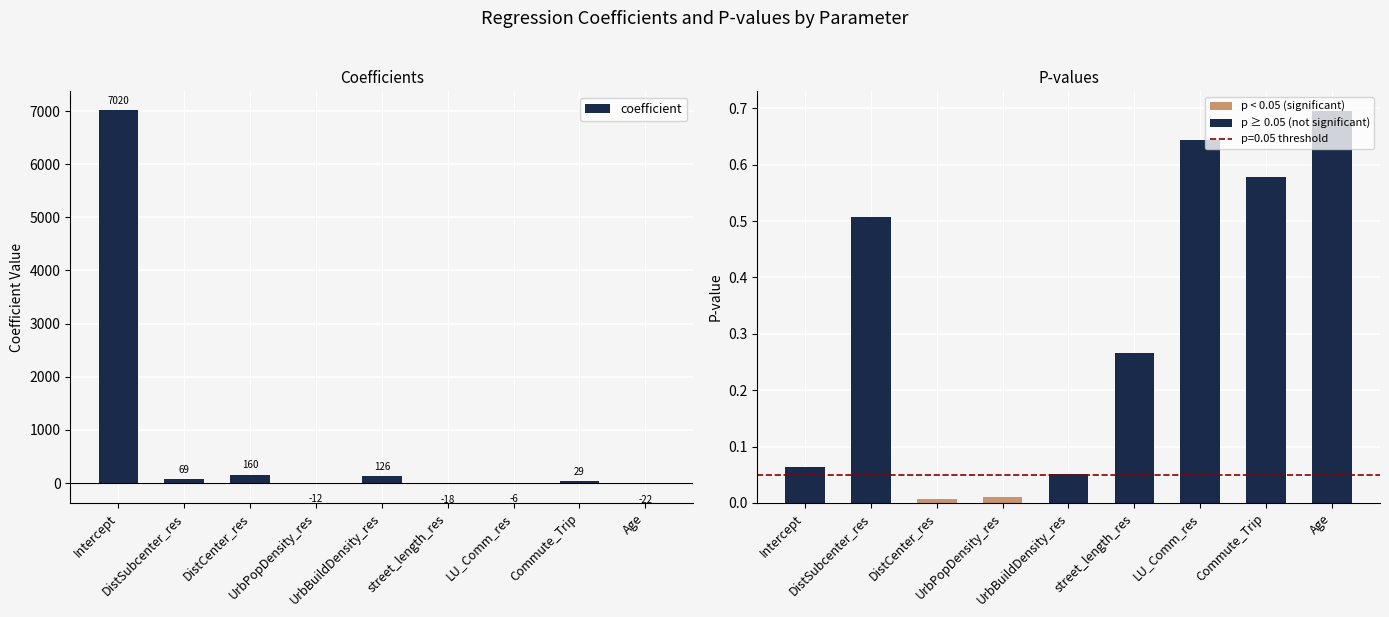

What is the average value of the coefficient series?

816.2